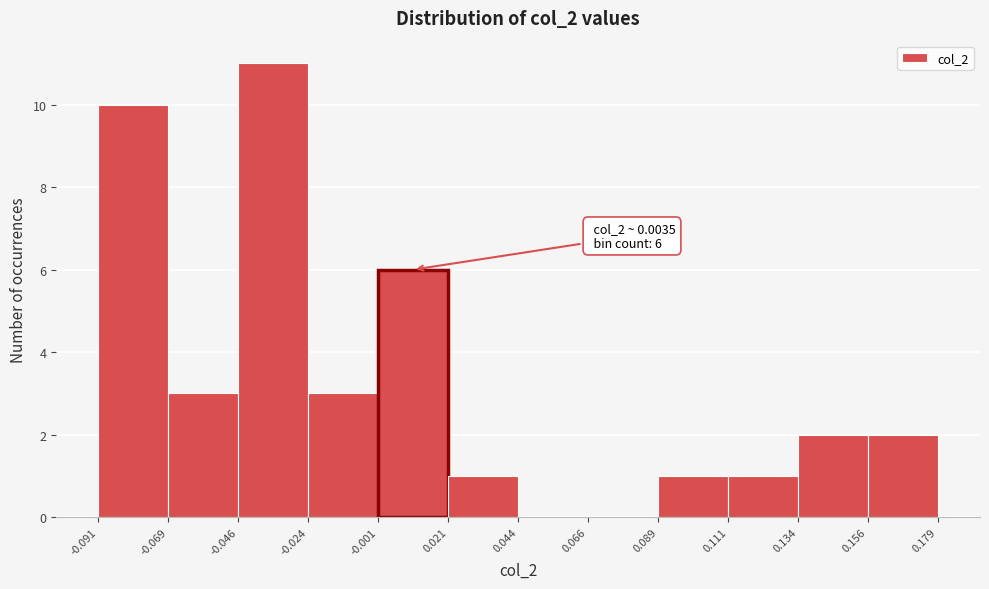

Over which range of the x-axis is the bar tallest?

-0.046 to -0.024